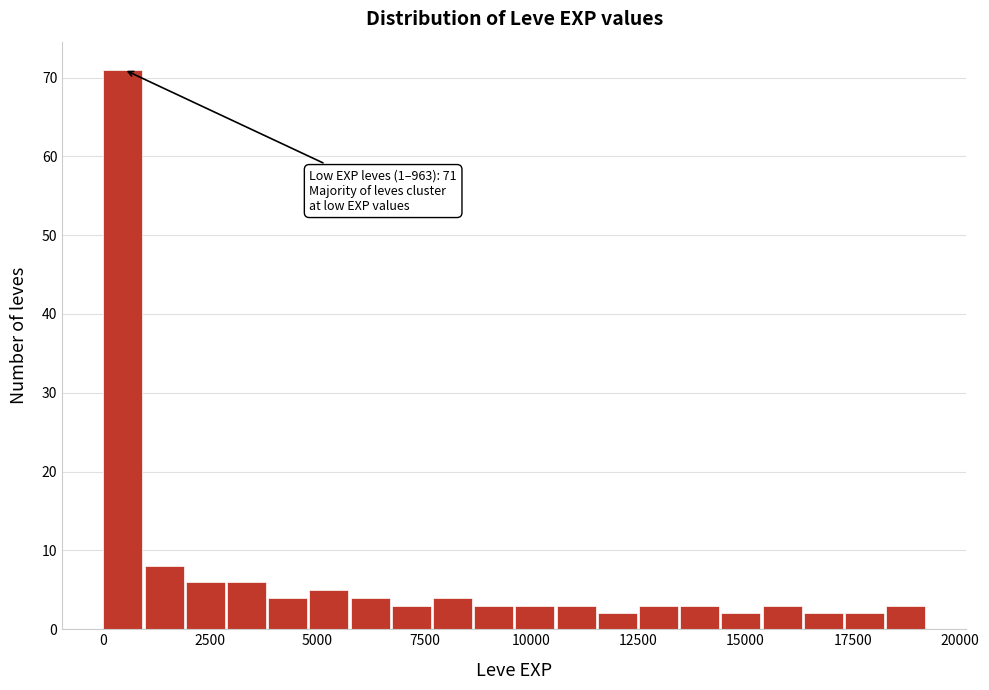

Around what value on the x-axis is the tallest bar? Give the approximate position of its centre, as read against the axis.

500